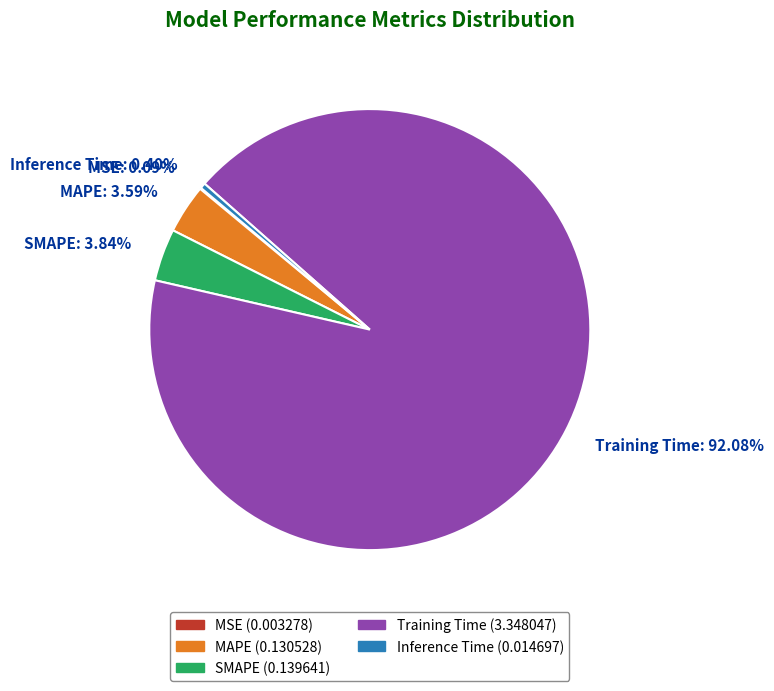

To the nearest percent, what portion does Training Time represent?

92%